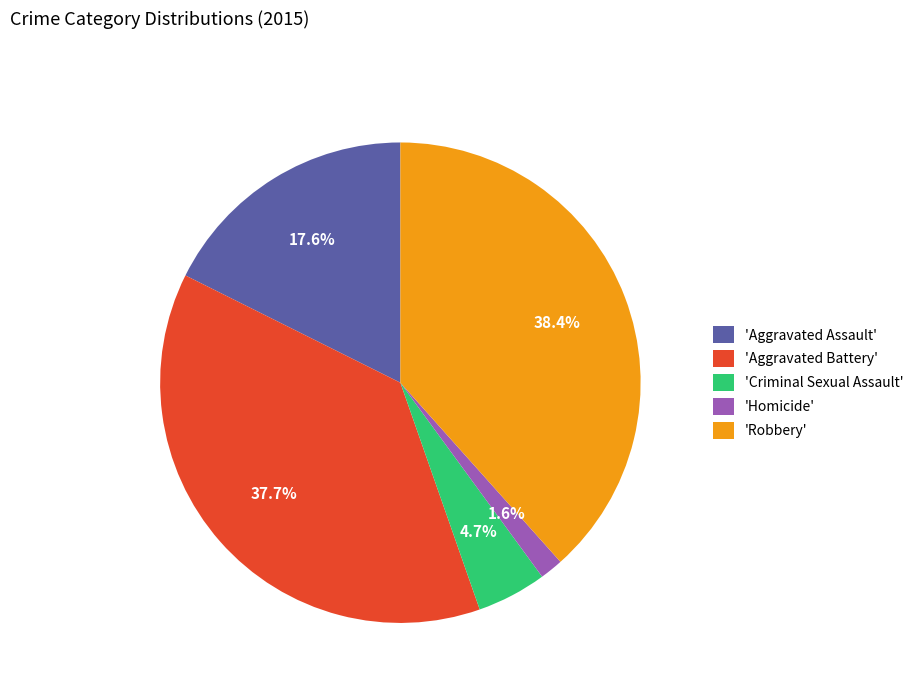

Is the sum of 'Aggravated Battery' and 'Robbery' greater than half?

Yes